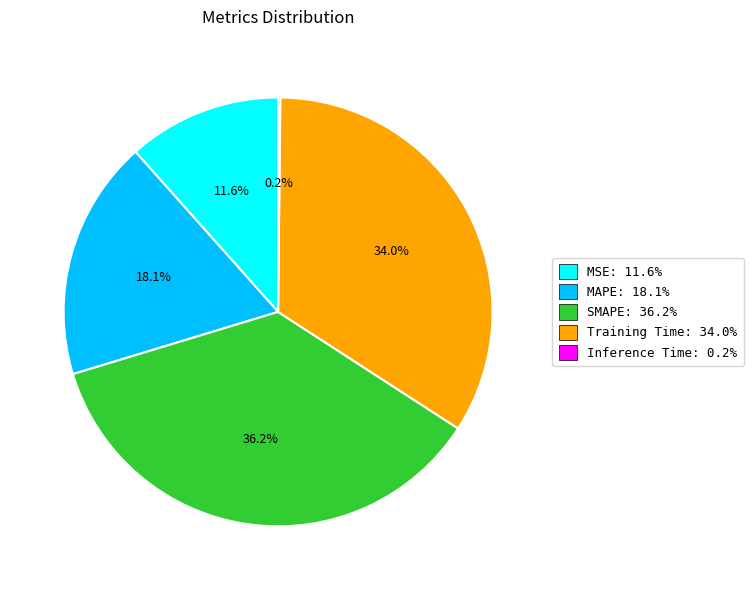

What is the largest slice in the pie chart?

SMAPE